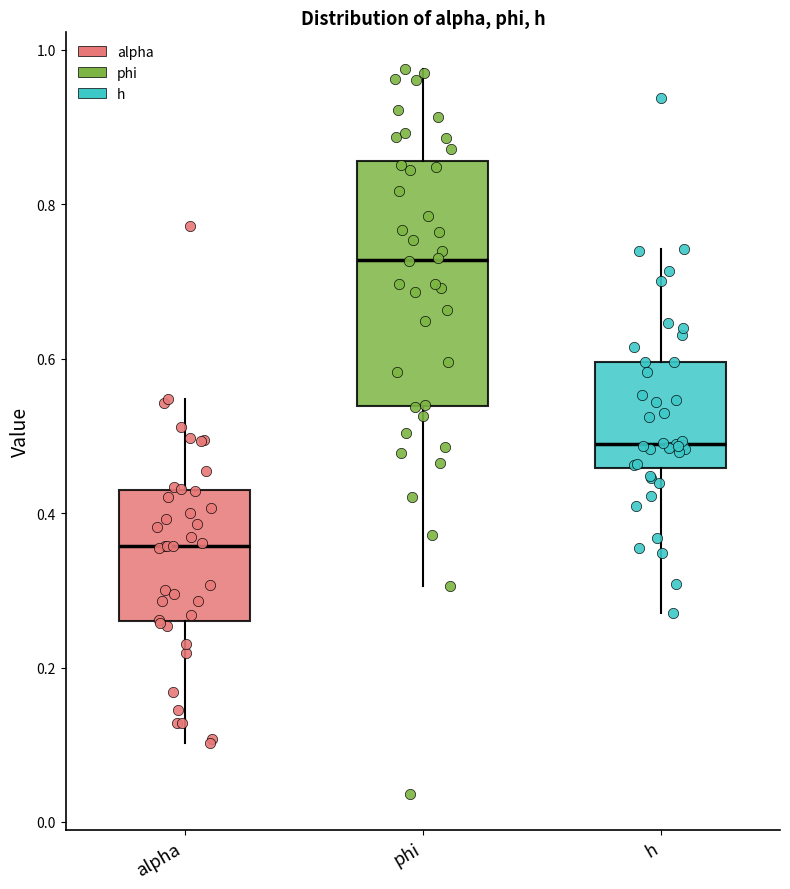

Comparing the boxes themselves (not the whiskers), which one is the tallest?

phi